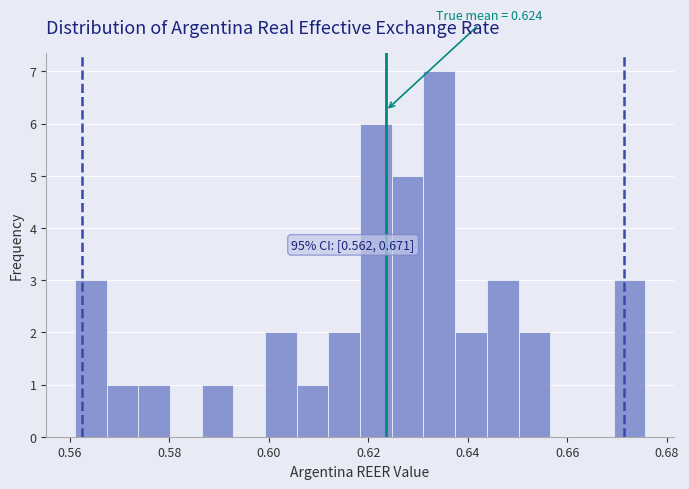

Read against the x-axis, roughly where is the centre of the tallest bar?

0.634